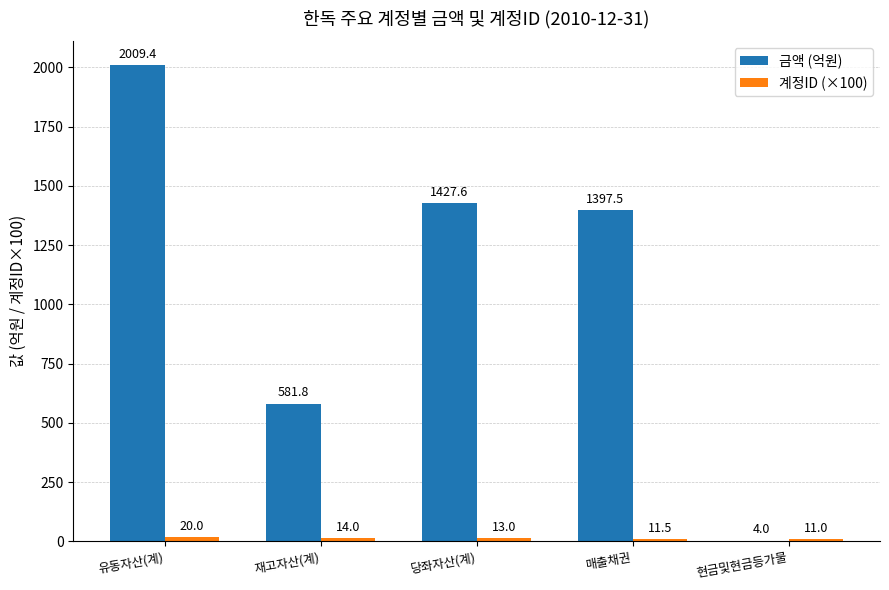

What is the greatest value displayed?

2009.4